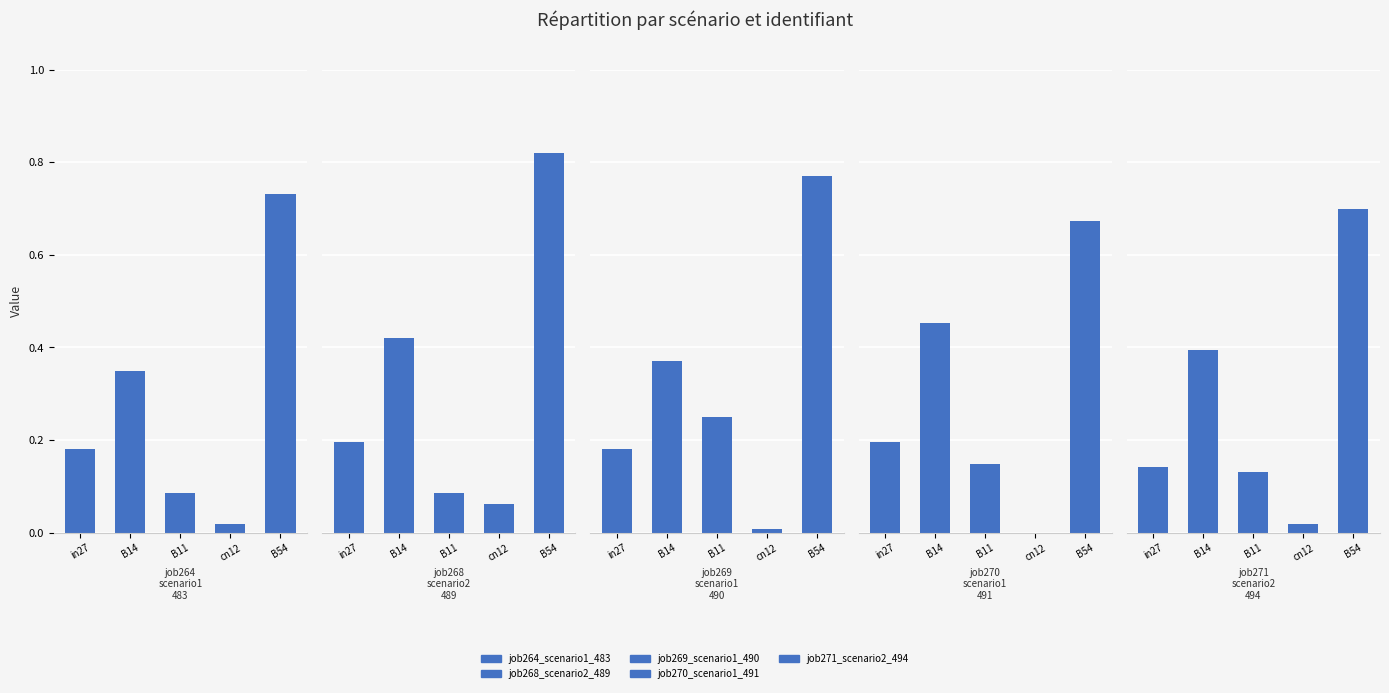

Between B14 and B11, which is larger?

B14